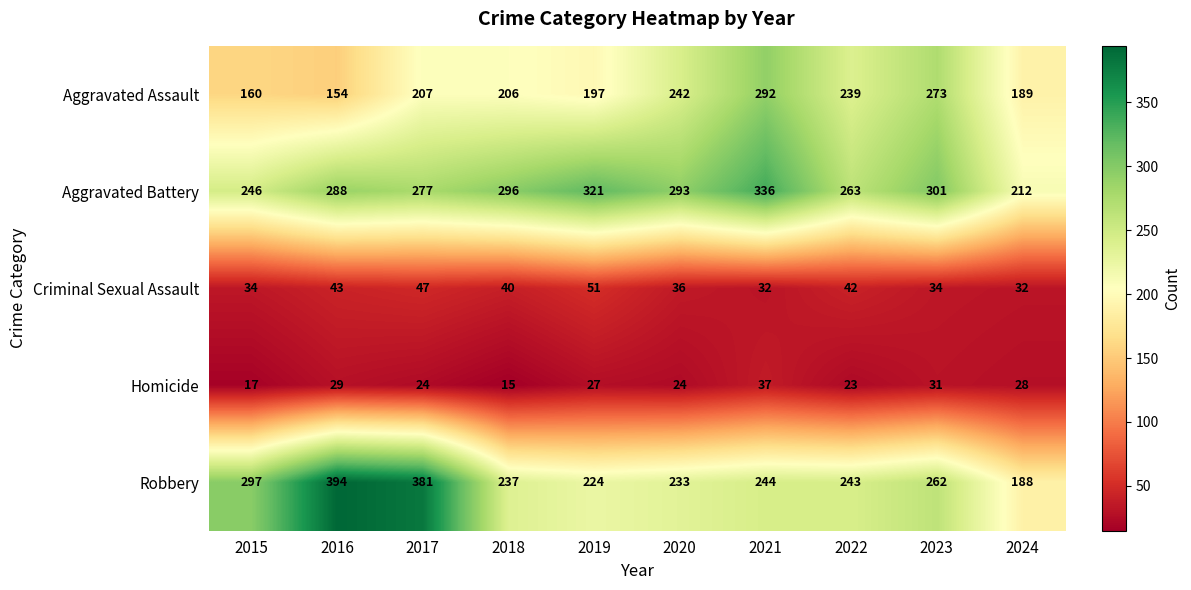

What is the difference between the Aggravated Battery values at 2017 and 2023?

24